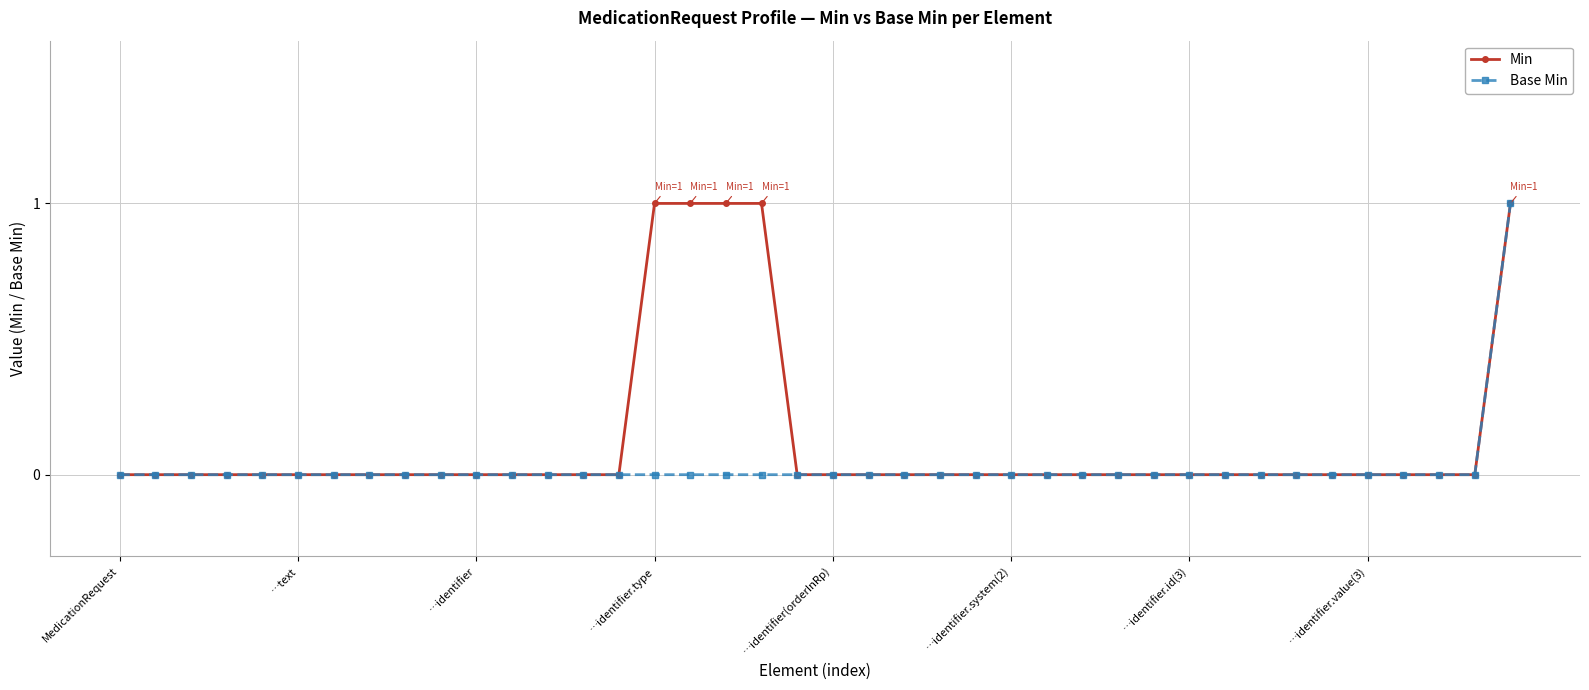

Which series has the largest total across all categories?

Min